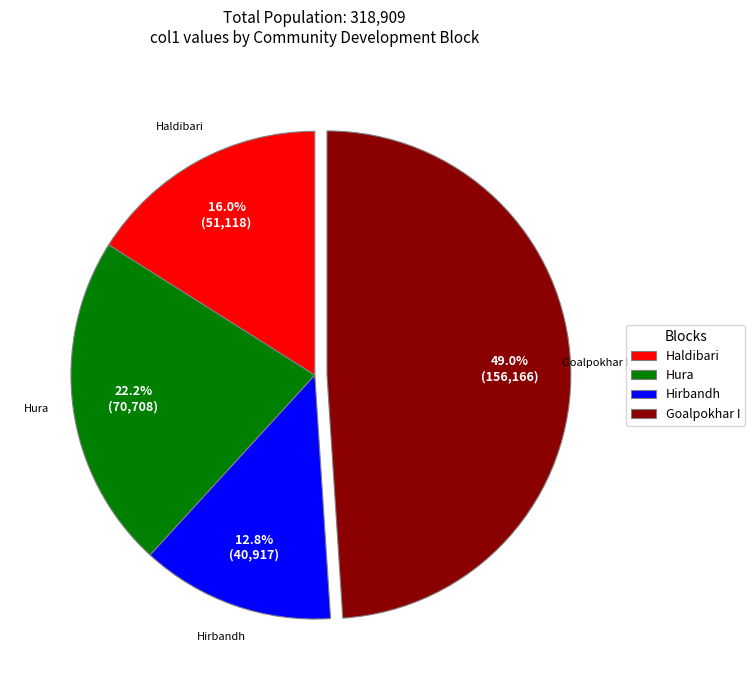

Rank the categories by value from highest to lowest.

Goalpokhar I, Hura, Haldibari, Hirbandh